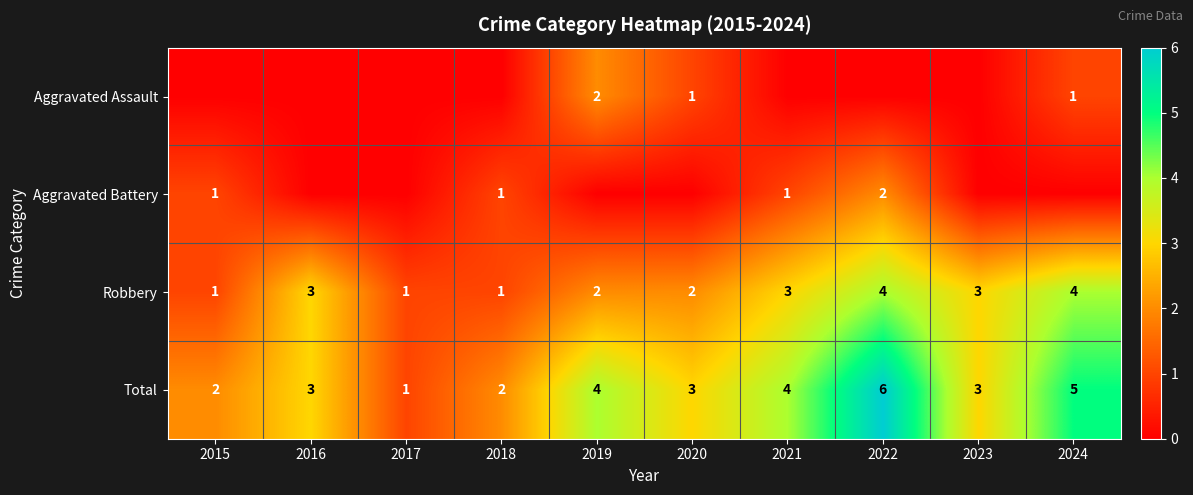

Read the Robbery value at 2023.

3